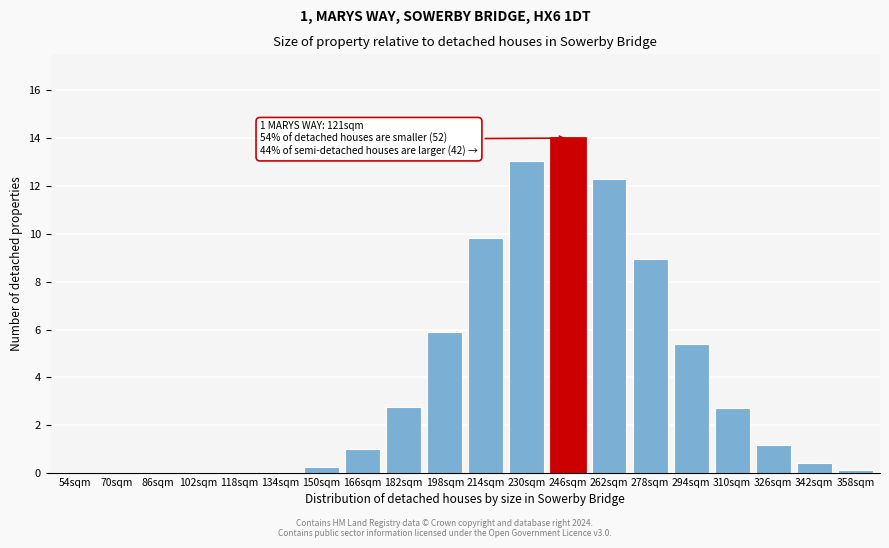

At which category does the chart reach its peak across all series?

246sqm